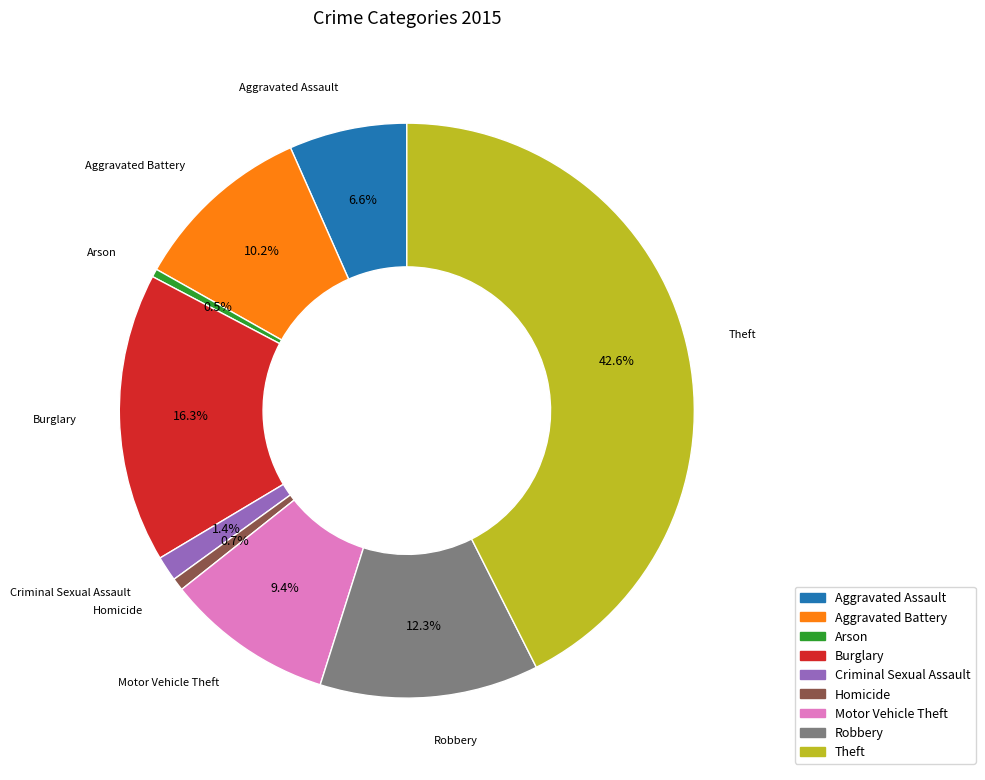

Which has a higher value, Robbery or Theft?

Theft